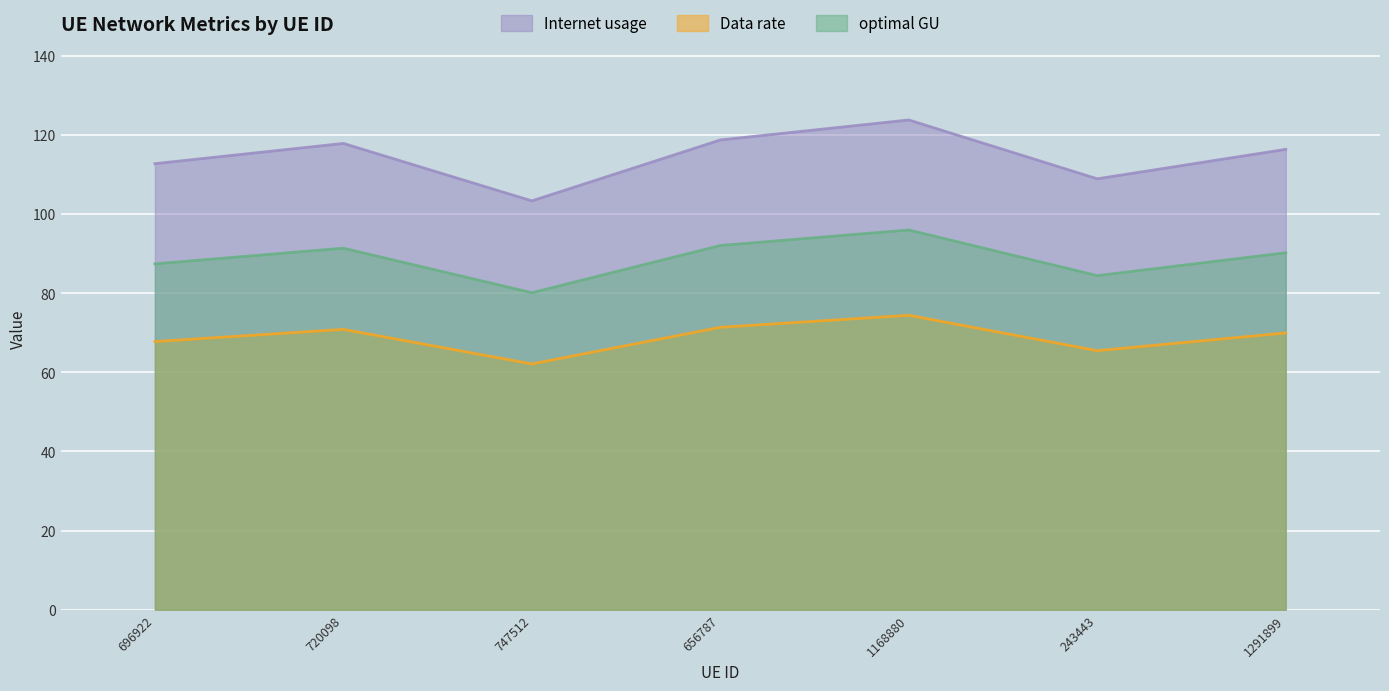

What is the smallest value displayed?

62.1